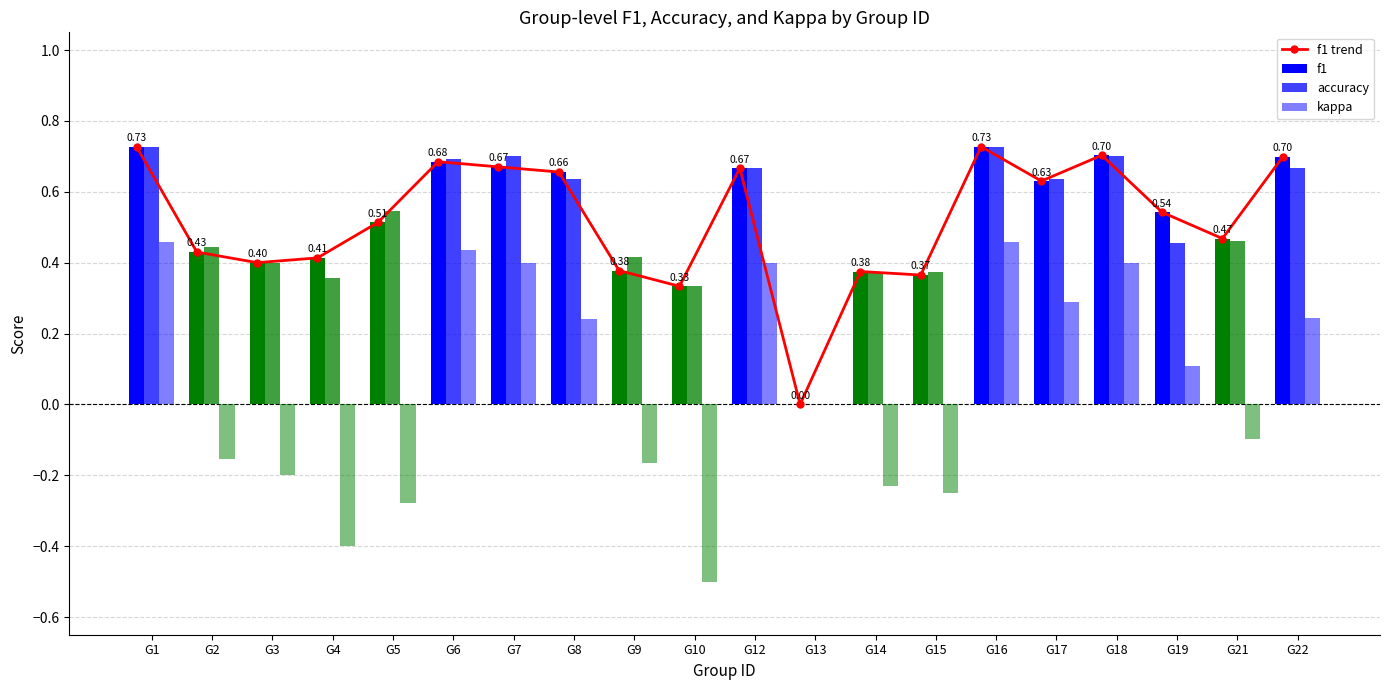

Between G18 and G3, which is larger?

G18